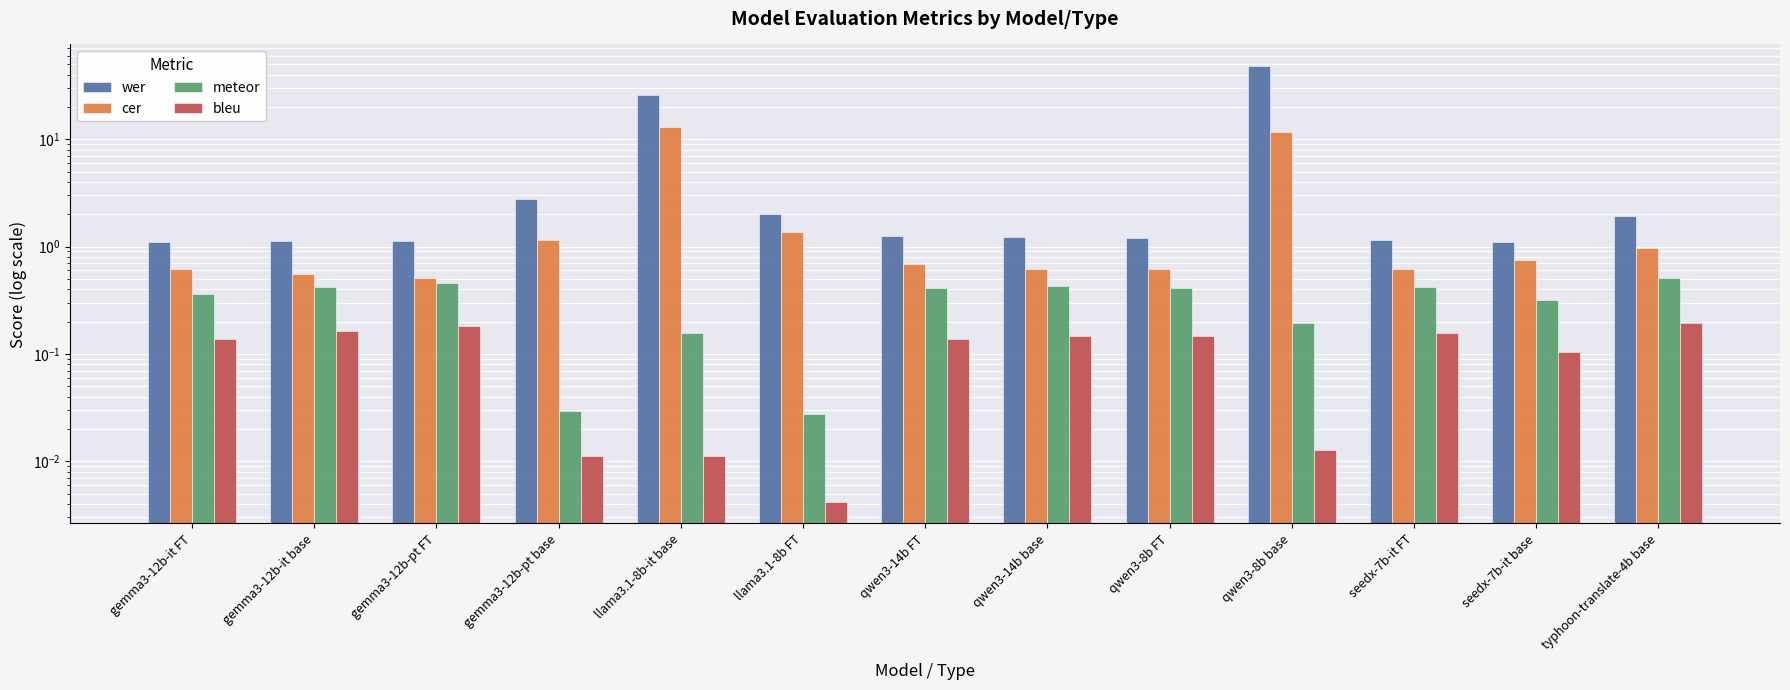

Which series changed the most between gemma3-12b-pt base and qwen3-8b FT?

wer